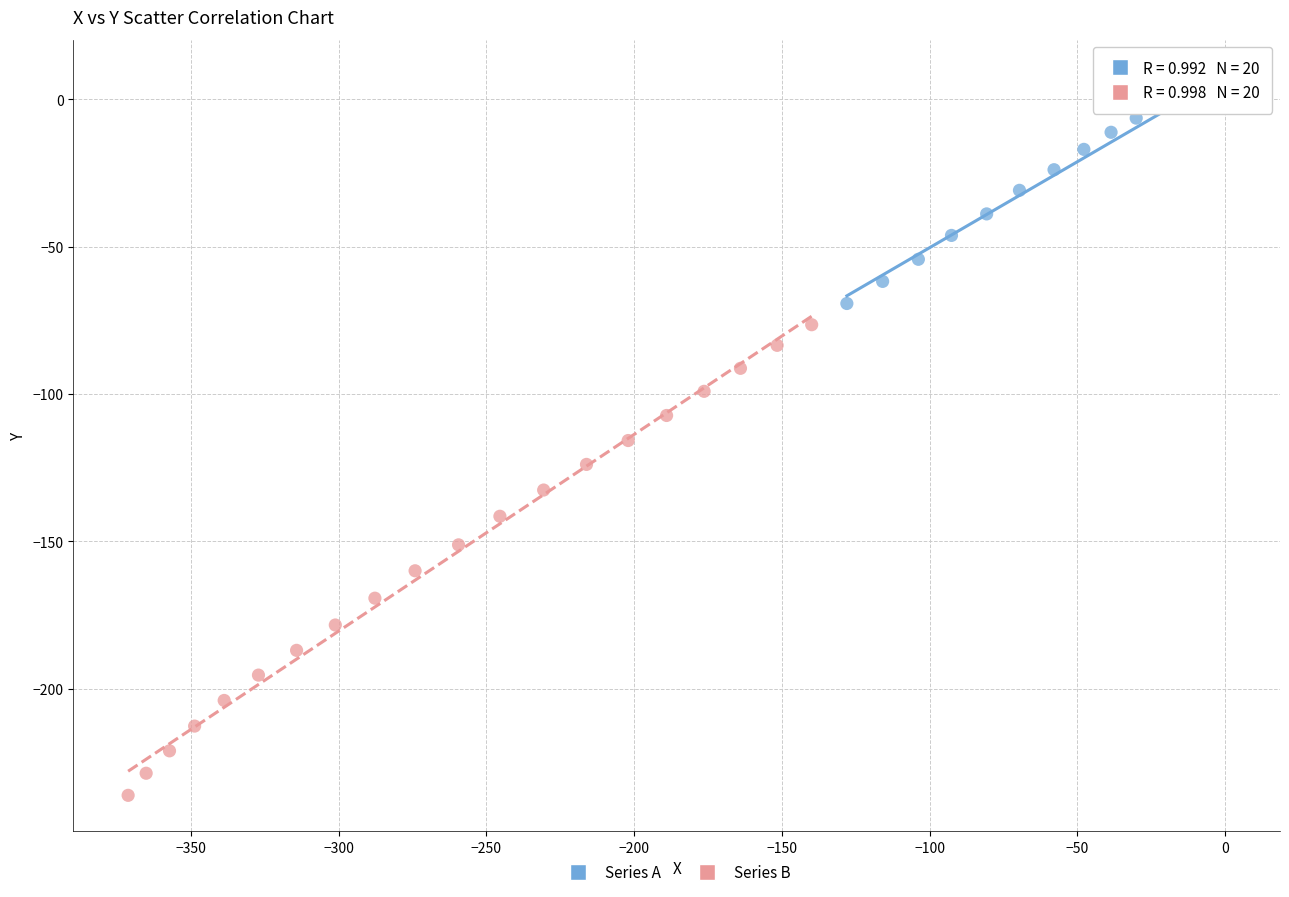

Which series reaches the minimum Y coordinate?

Series B